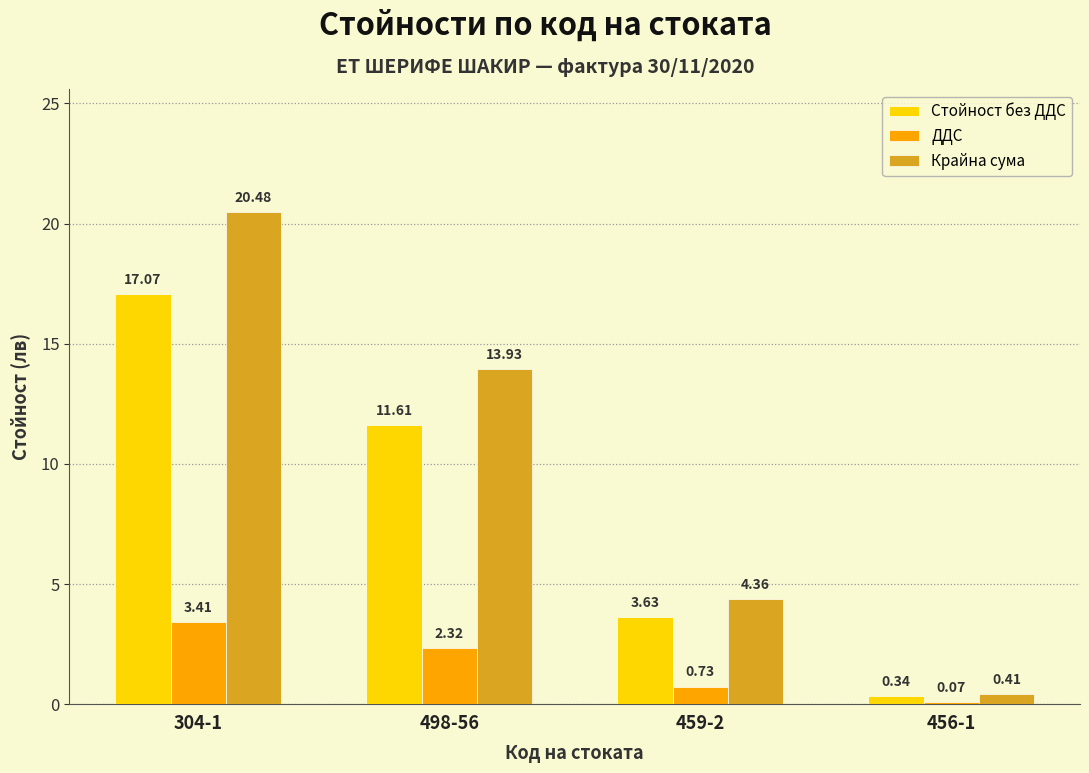

Between 498-56 and 456-1, which series saw the biggest shift?

Крайна сума